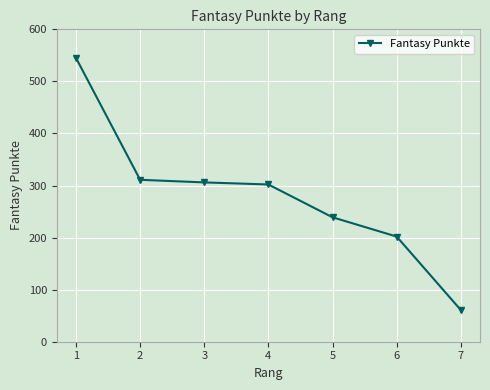

What is the minimum value shown in the chart?

61